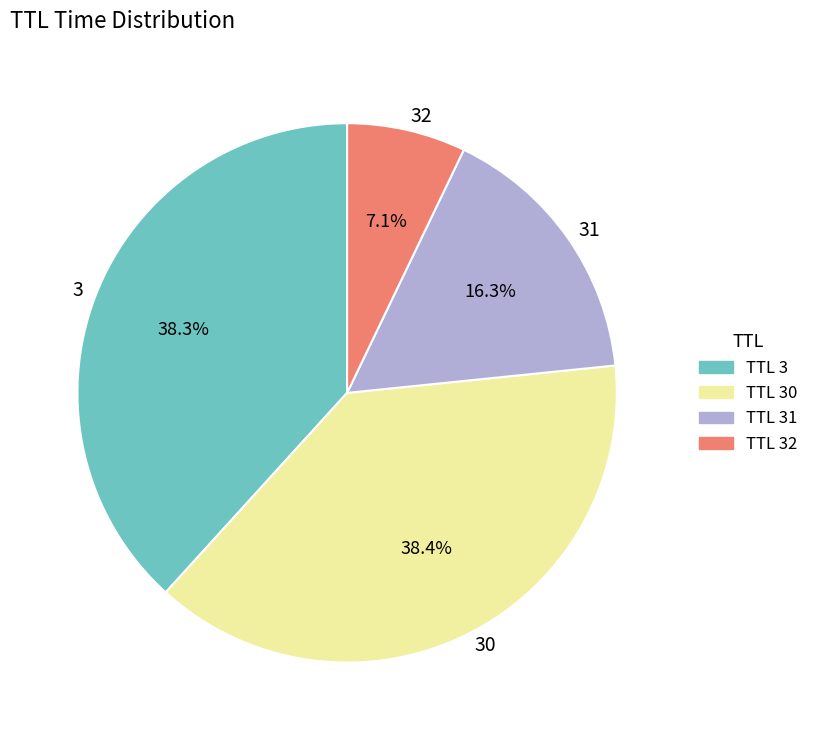

Is there any slice that represents more than half of the pie?

No